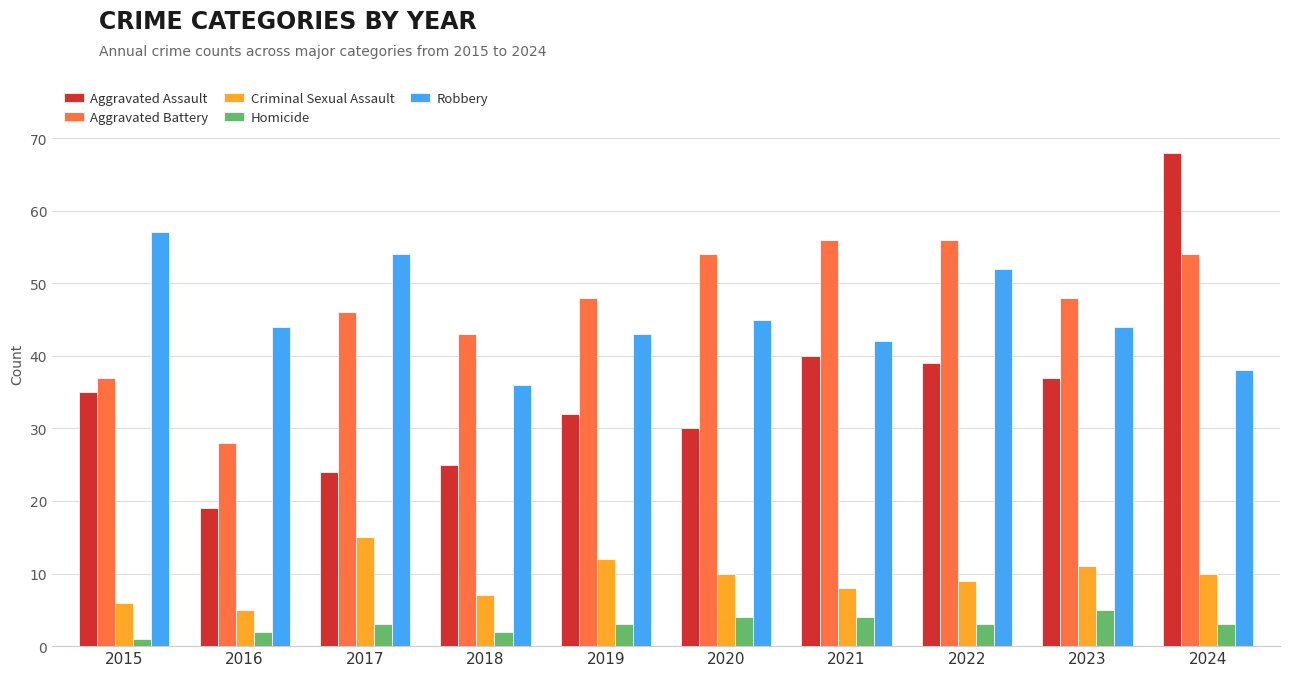

The Aggravated Battery series shows 37 at 2015. True or false?

True